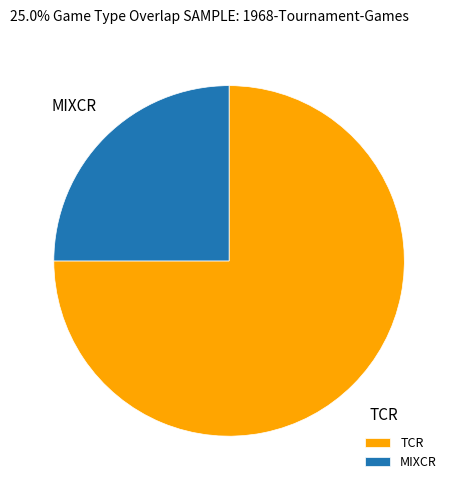

Which category has the biggest portion of the pie?

TCR